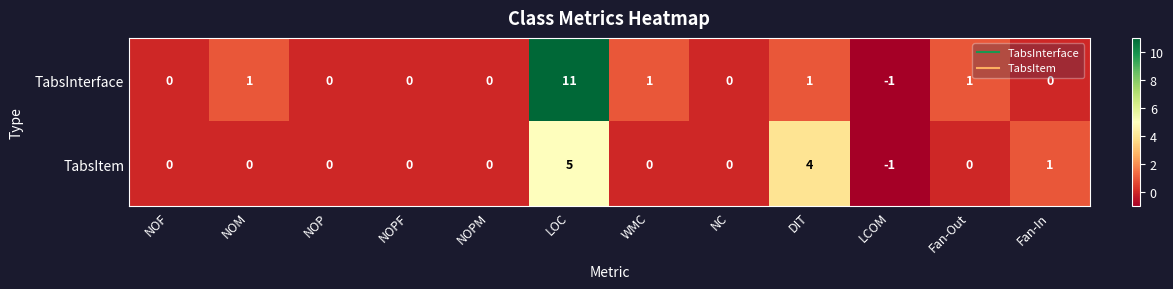

Is the value of TabsItem at Fan-Out greater than the value of TabsInterface at DIT?

No